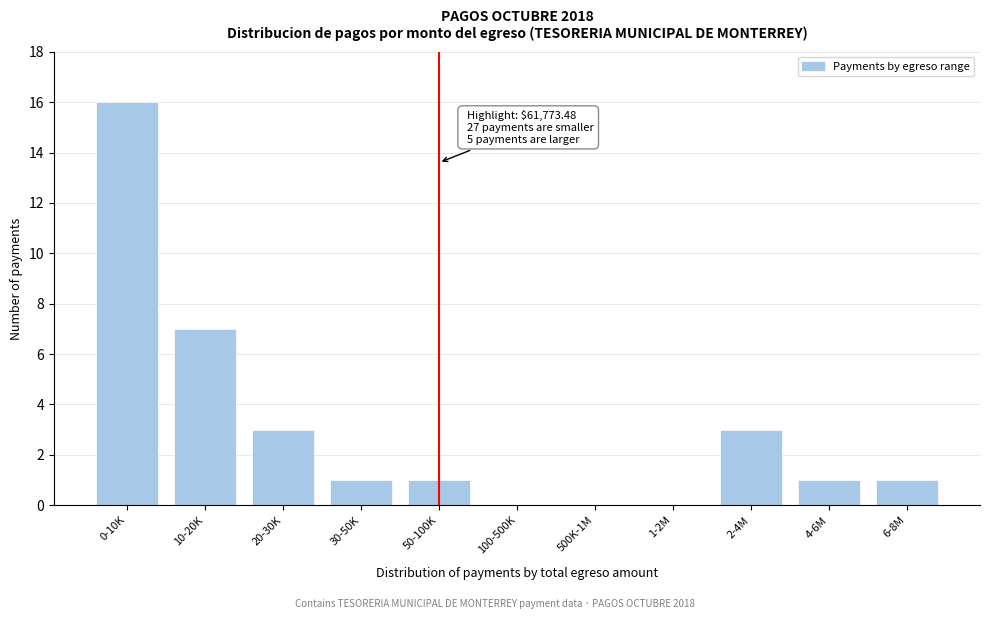

Reading left to right, extract all data points from this chart.

0-10K=16	10-20K=7	20-30K=3	30-50K=1	50-100K=1	100-500K=0	500K-1M=0	1-2M=0	2-4M=3	4-6M=1	6-8M=1